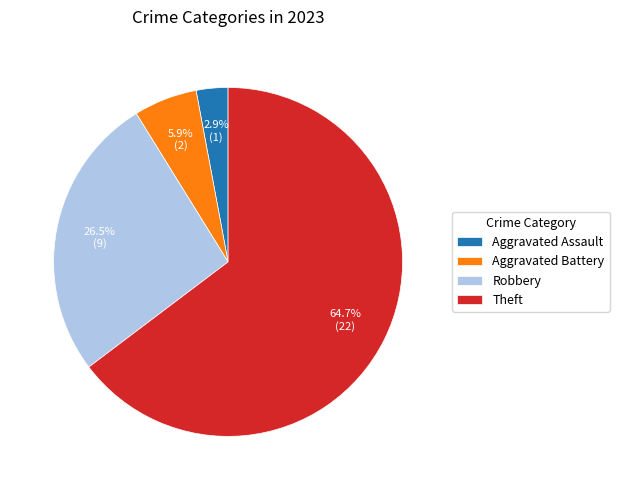

Between Robbery and Aggravated Battery, which is larger?

Robbery